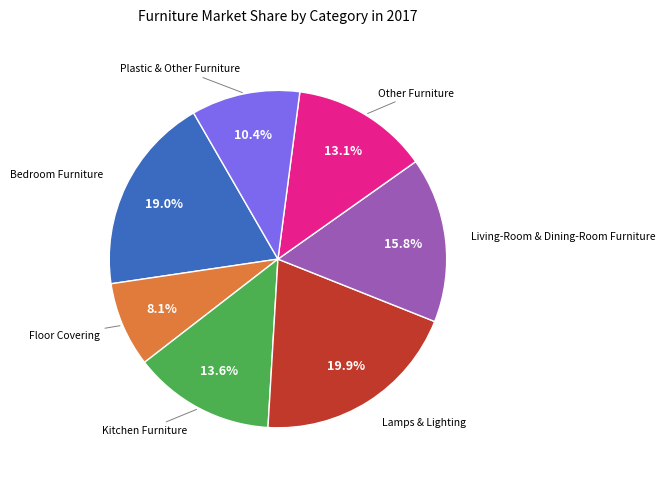

Is there any slice that represents more than half of the pie?

No